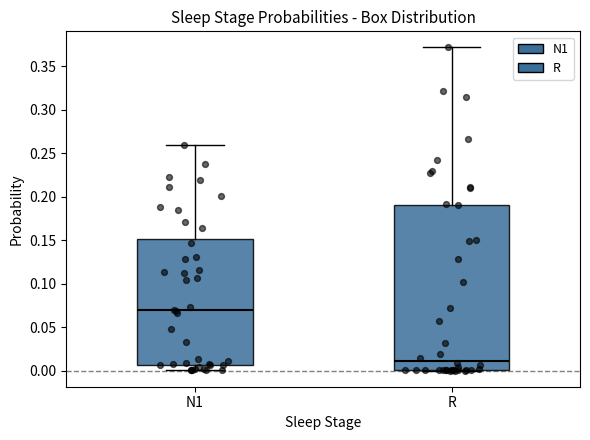

Reading left to right, read every box against the y-axis: the position of its median line, the range the box covers, and the ends of its whiskers. The values are not printed on the chart, so give them approximately, as read against the axis.

N1: median 0.070, box 0.005 to 0.150, whiskers 0.000 to 0.260
R: median 0.010, box 0.000 to 0.190, whiskers 0.000 to 0.370